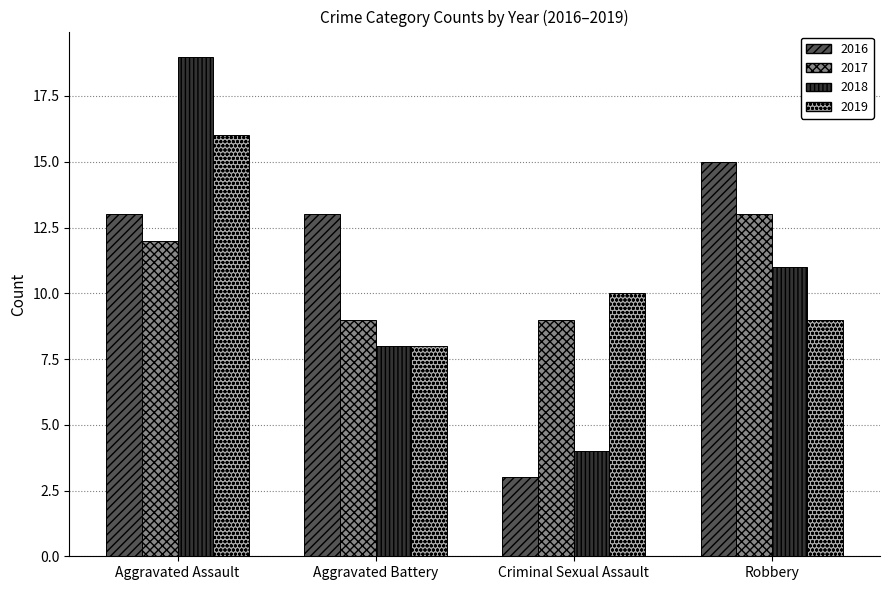

How many data points in 2019 are less than 10?

2